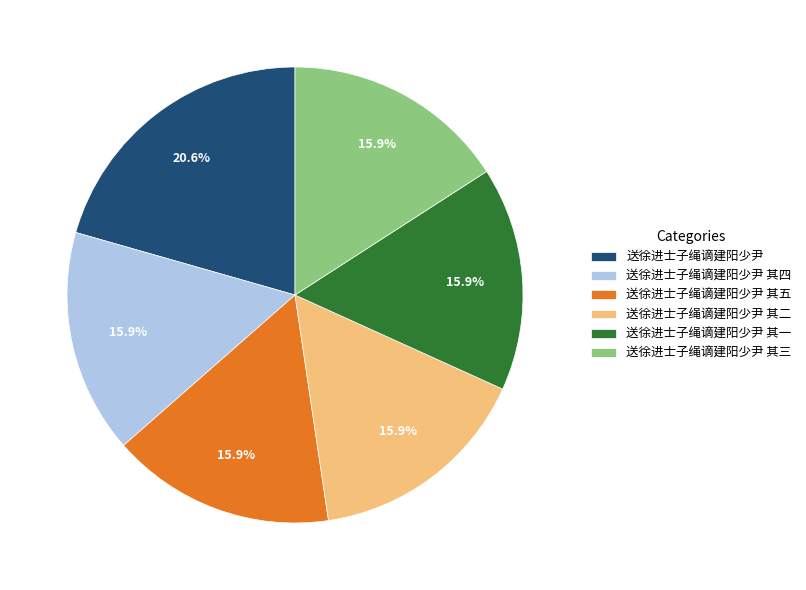

True or false: 送徐进士子绳谪建阳少尹 其四 accounts for 2% of the total.

False